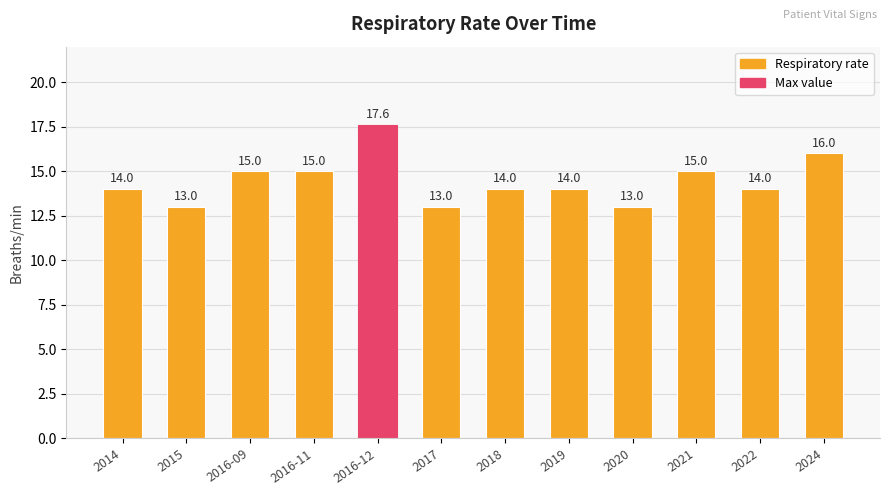

Which label corresponds to the largest value in the chart?

2016-12